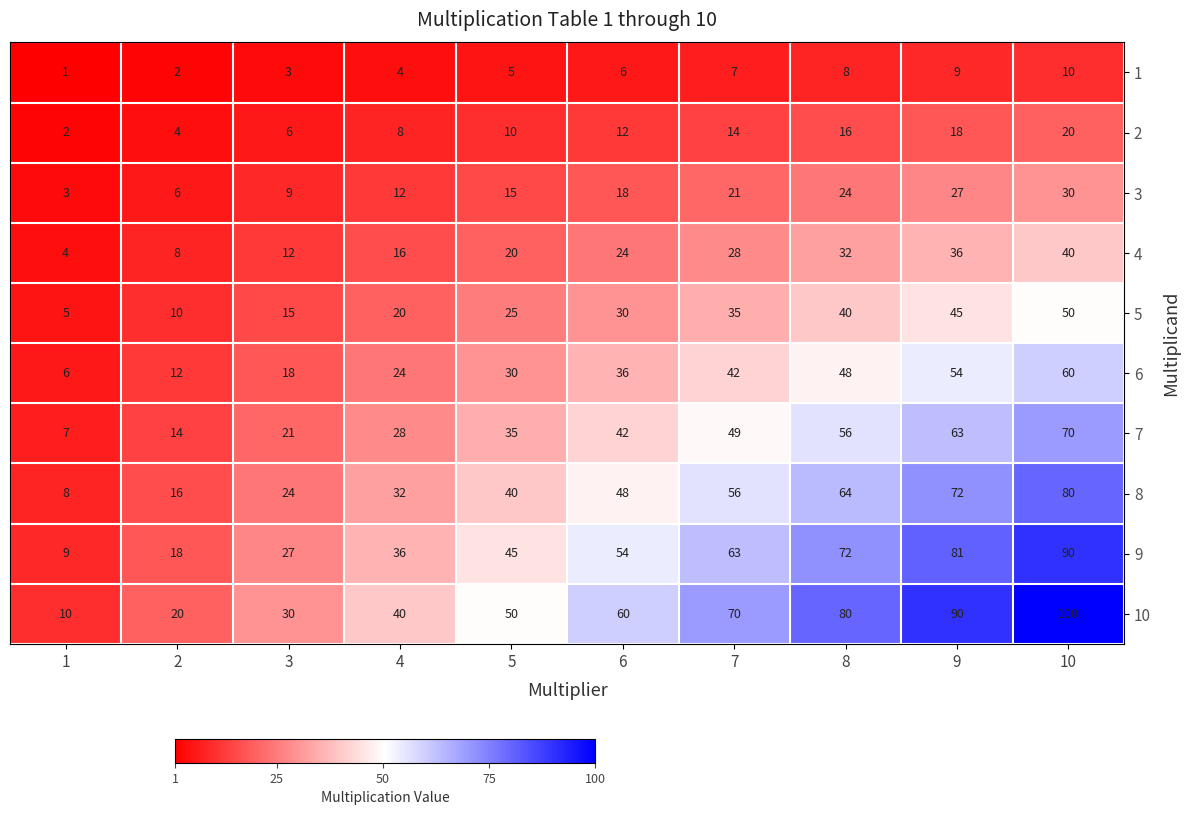

The 5 series shows 30 at 6. True or false?

True